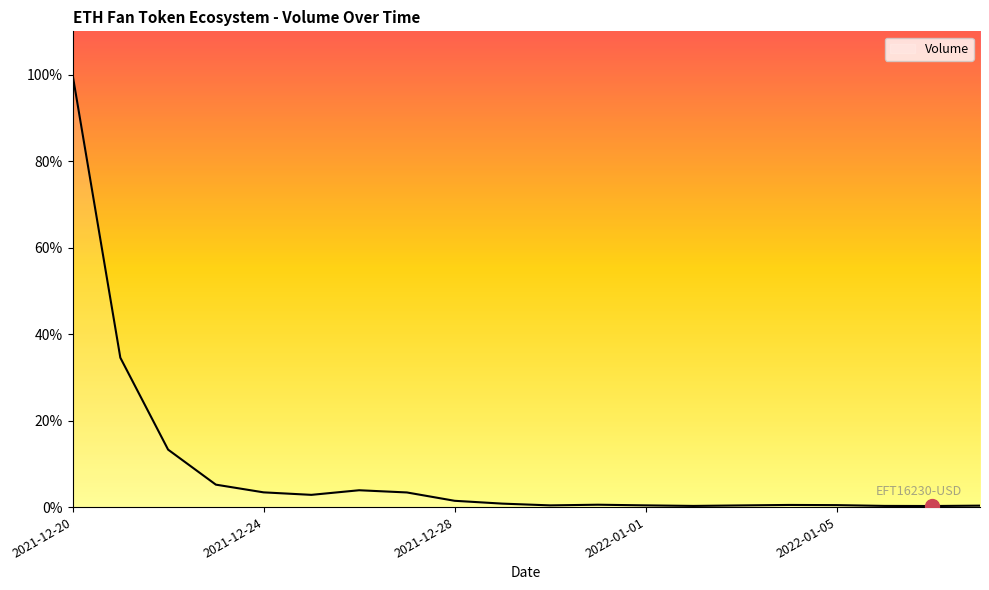

List the labels in order of value, largest first.

2021-12-20, 2021-12-21, 2021-12-22, 2021-12-23, 2021-12-26, 2021-12-24, 2021-12-27, 2021-12-25, 2021-12-28, 2021-12-29, 2021-12-31, 2022-01-04, 2022-01-05, 2022-01-01, 2021-12-30, 2022-01-03, 2022-01-08, 2022-01-06, 2022-01-02, 2022-01-07